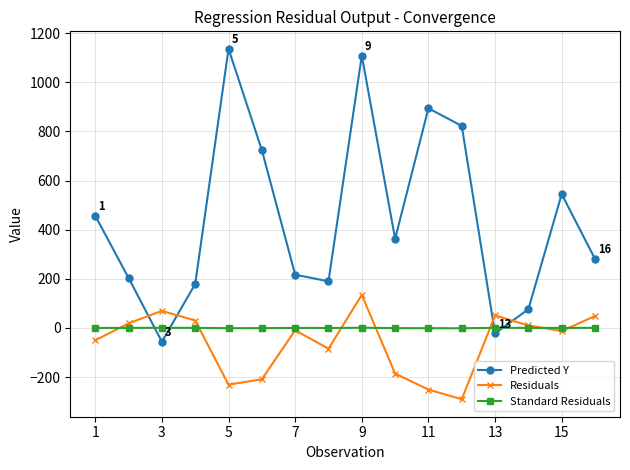

True or false: Residuals has more than 2 interior local peaks.

True